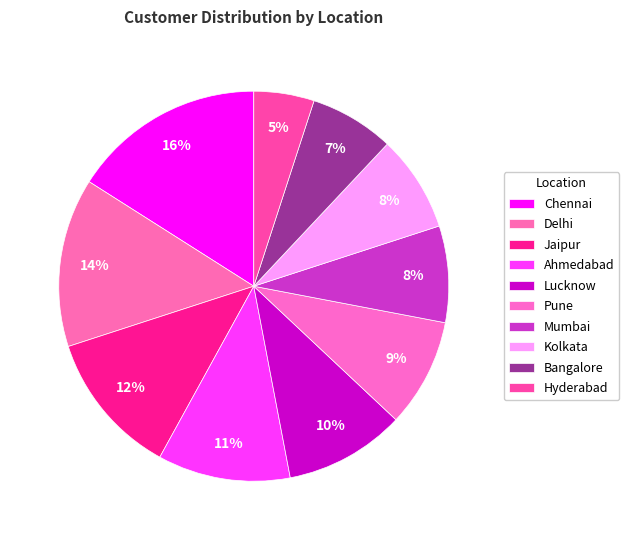

Count the number of slices in the pie.

10